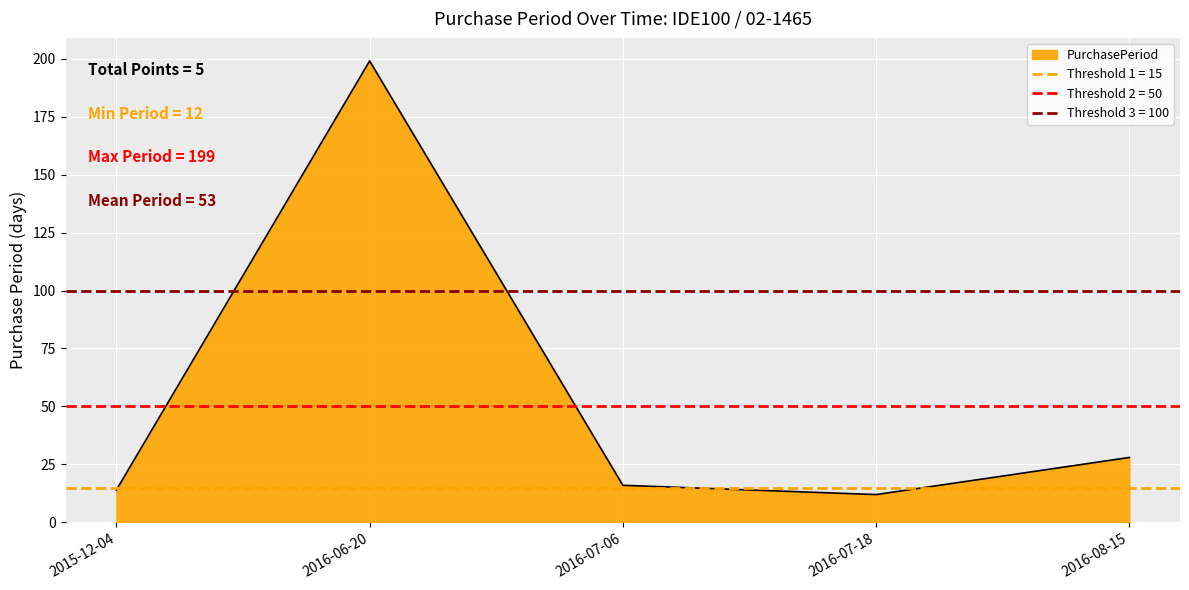

The chart shows a value of 14 at 2015-12-04. True or false?

True